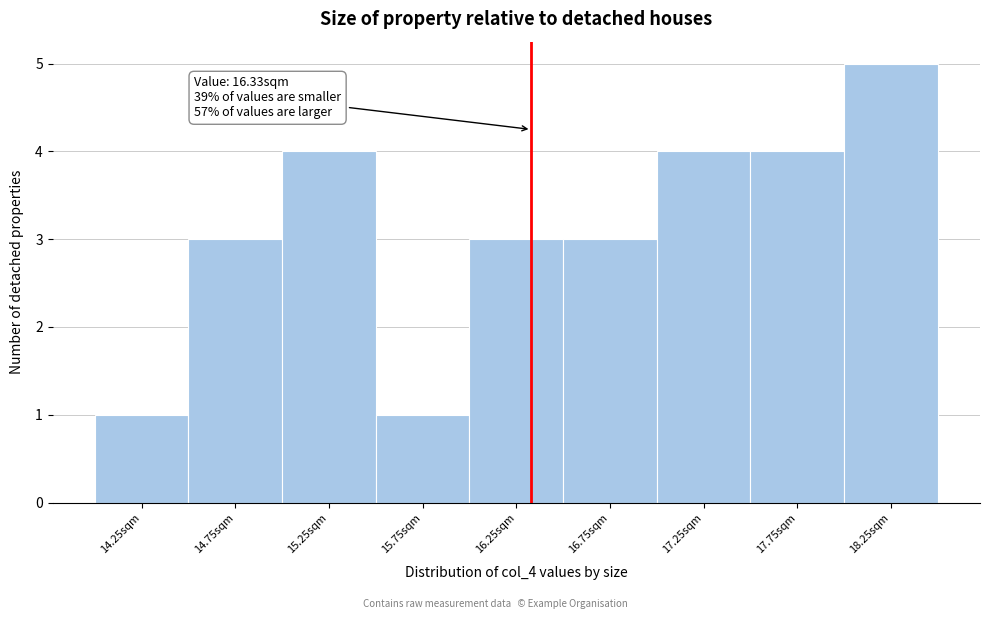

Over which range of the x-axis is the bar tallest?

18.0 to 18.5